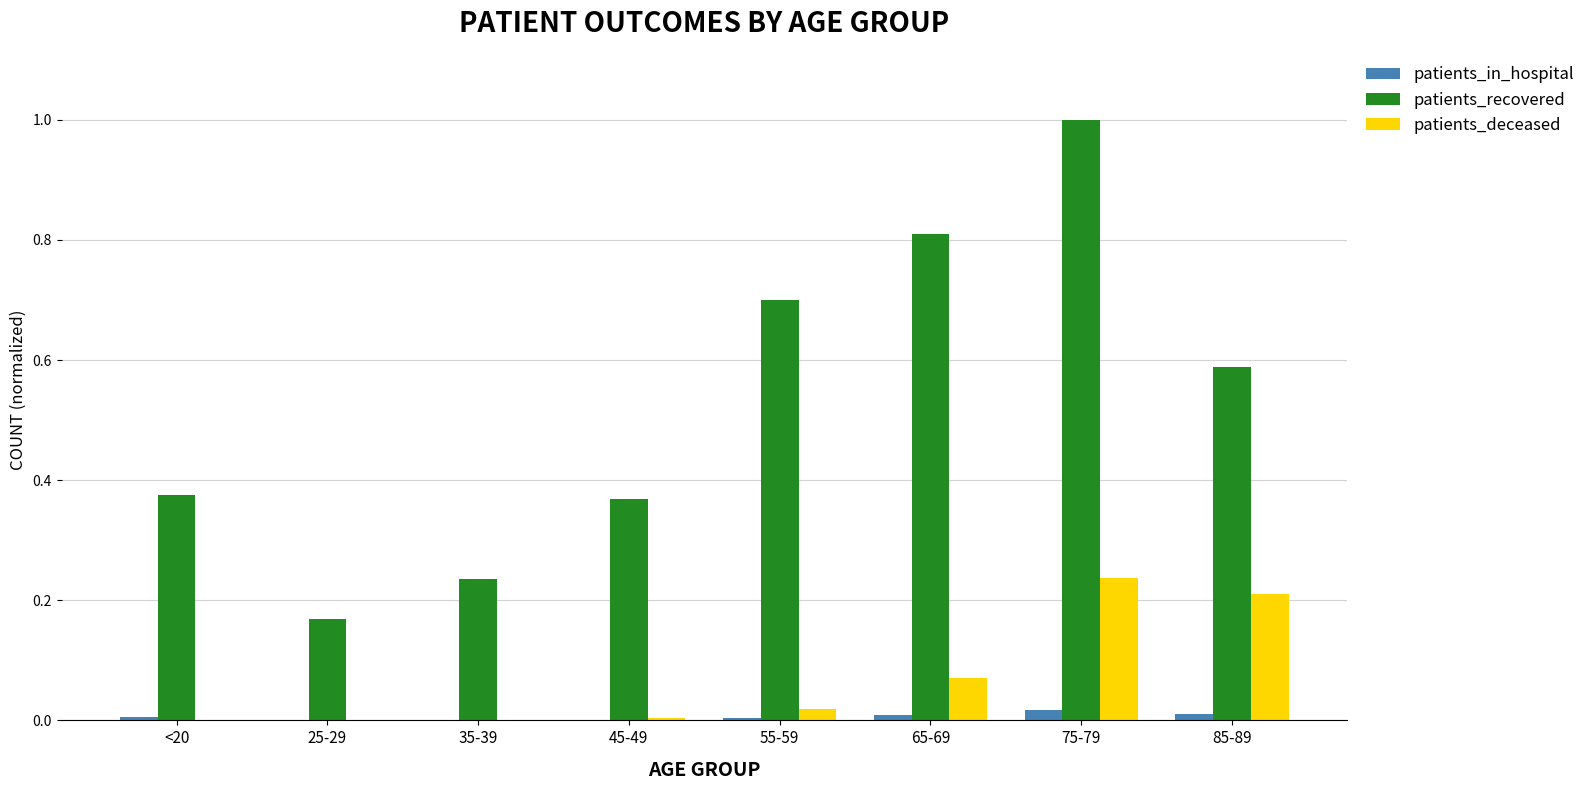

Which series changed the most between 25-29 and 65-69?

patients_recovered